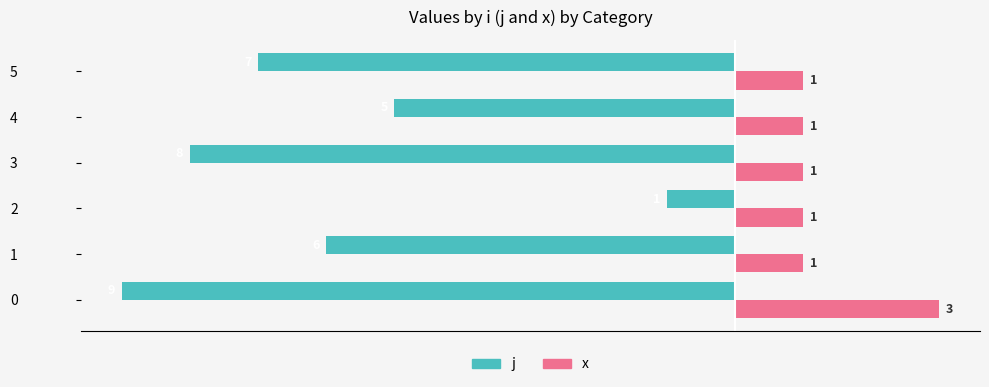

What is the difference between the second highest and minimum values in the j series?

4